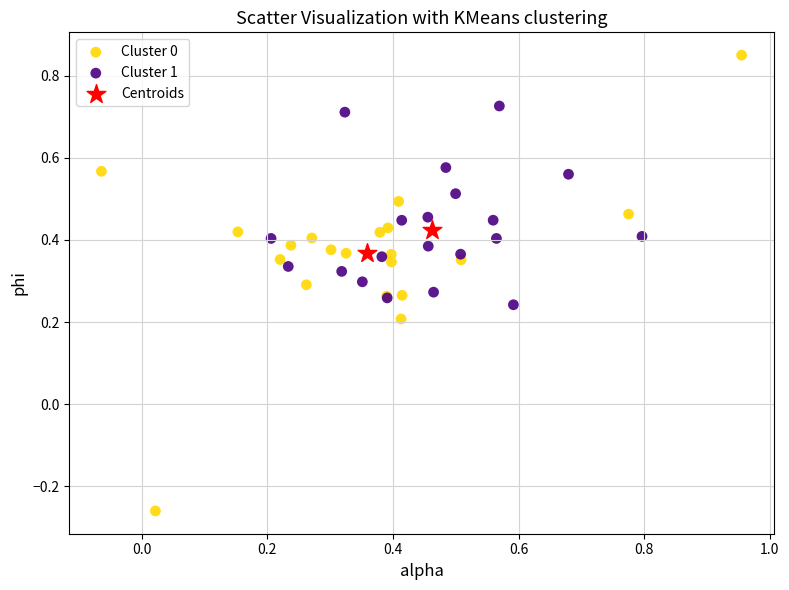

Which series reaches the minimum Y coordinate?

Cluster 0